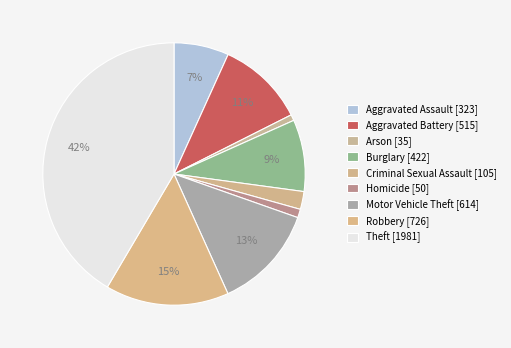

How many slices are in this pie chart?

9